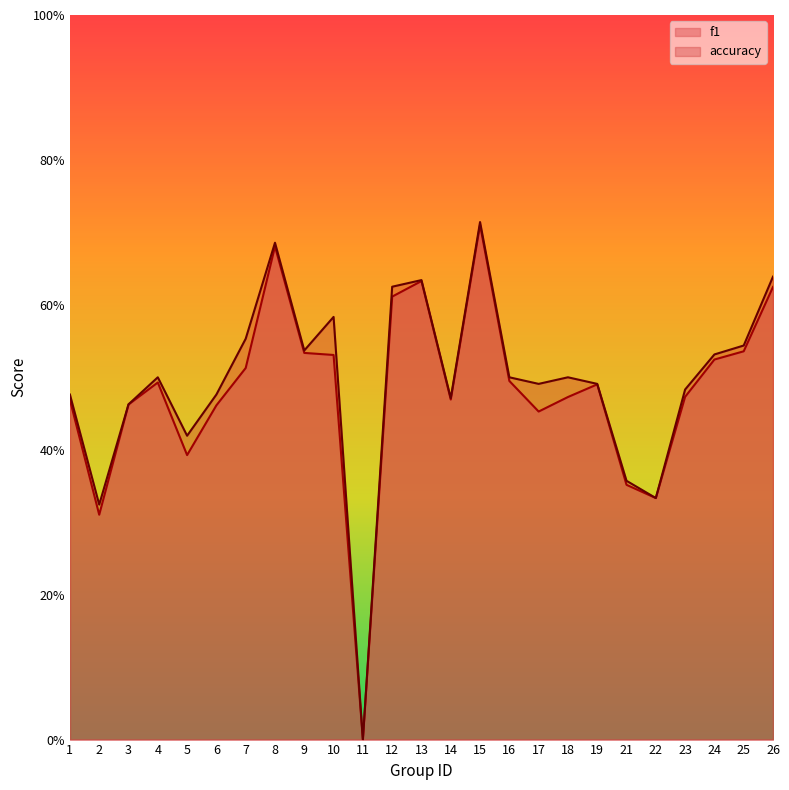

True or false: accuracy and f1 cross at least once.

False